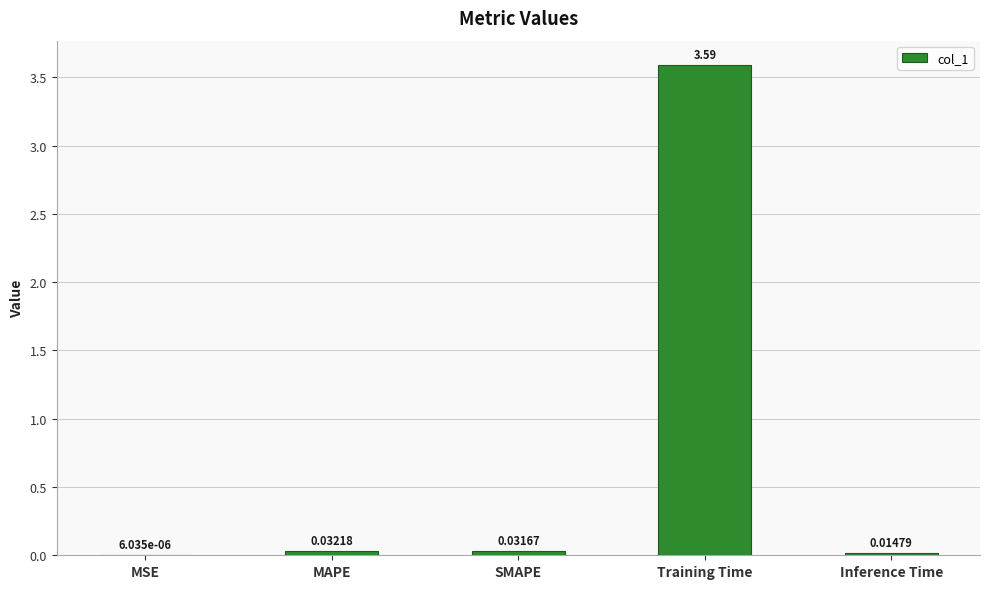

Which label corresponds to the largest value in the chart?

Training Time